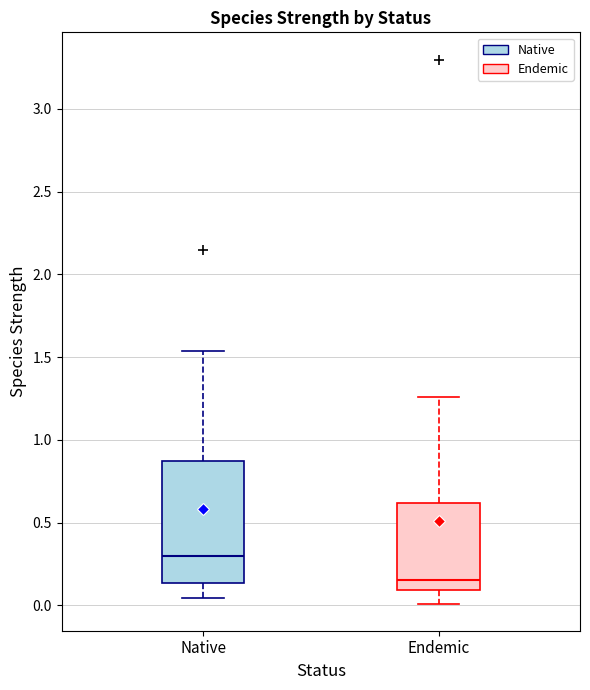

Where does the median line of the box for Native sit on the y-axis? The values are not printed on the chart, so give them approximately, as read against the axis.

0.30